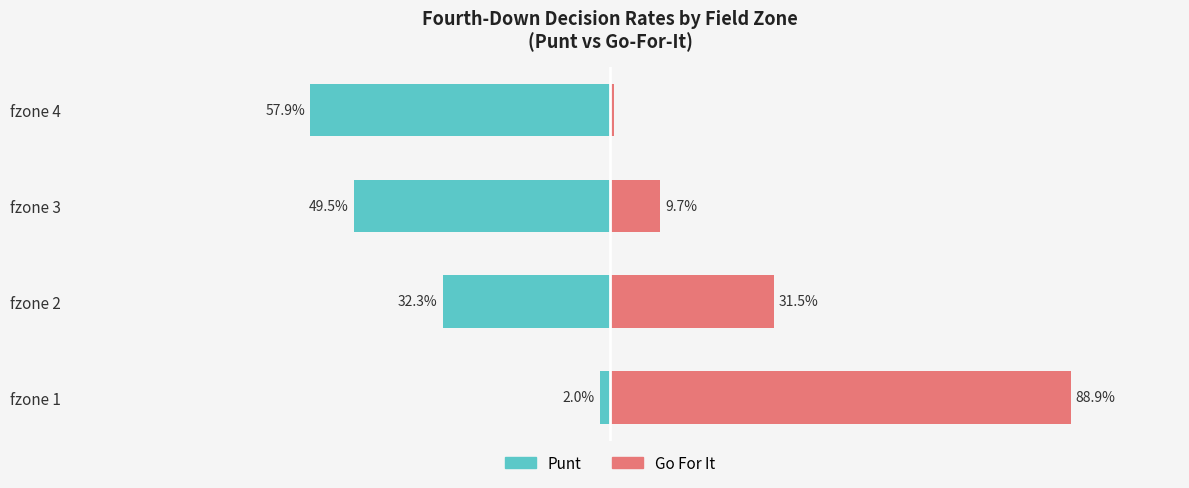

Is it true that punt equals -85.0 at fzone 3?

False